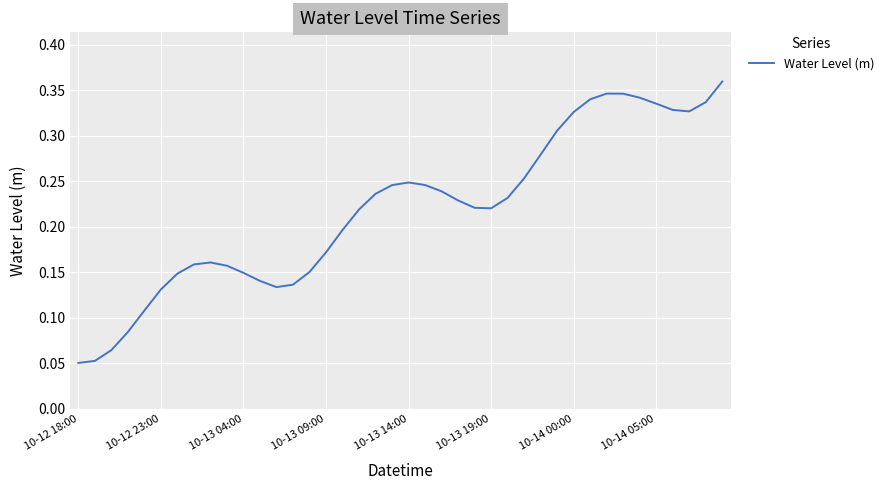

Is it true that the value at 10-14 05:00 is 0.2?

False